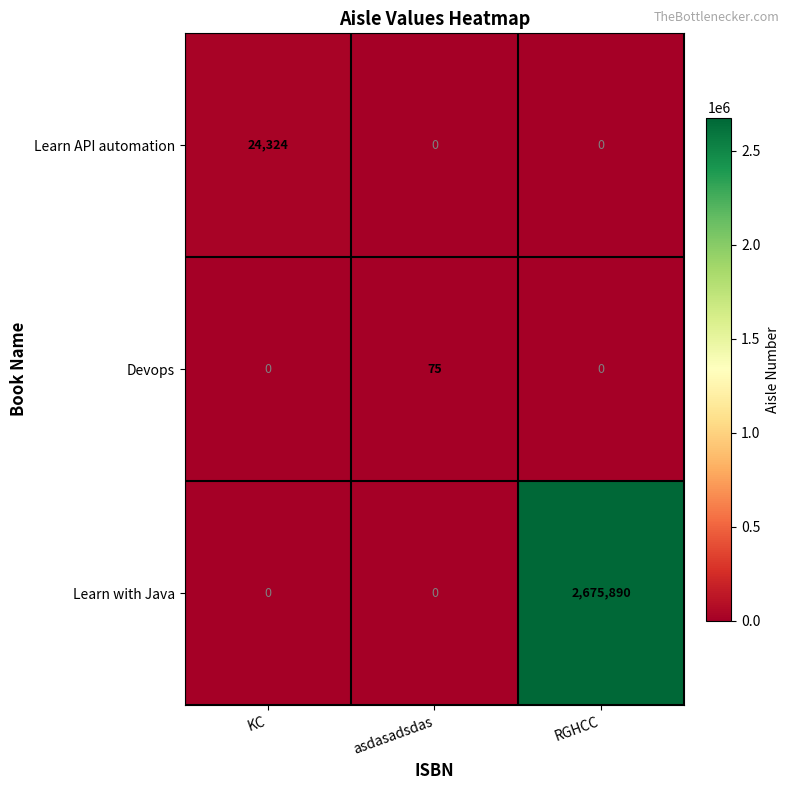

The value of Devops at KC is -44. True or false?

False